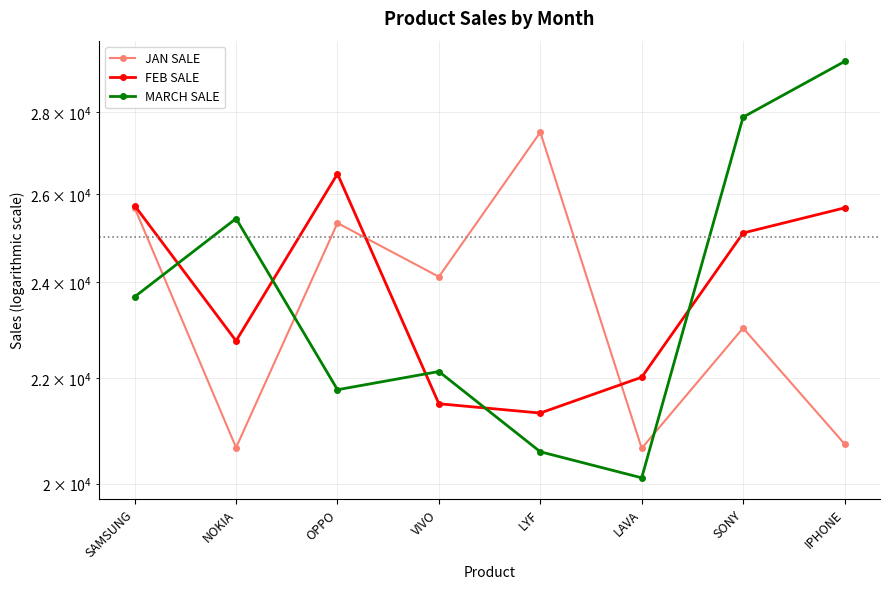

Does the chart have visible grid lines?

Yes